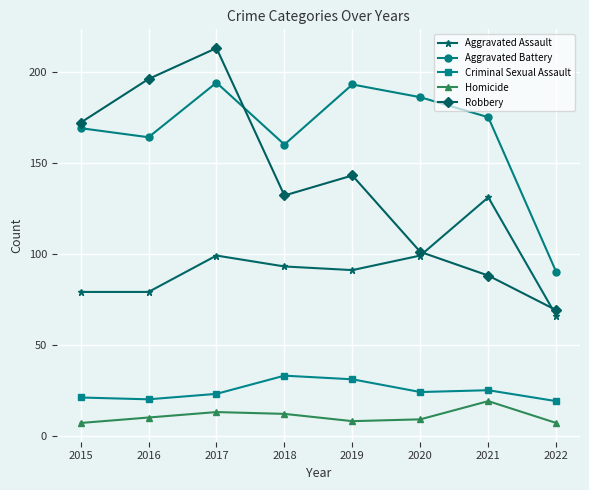

What is the lowest value of the Criminal Sexual Assault series?

19